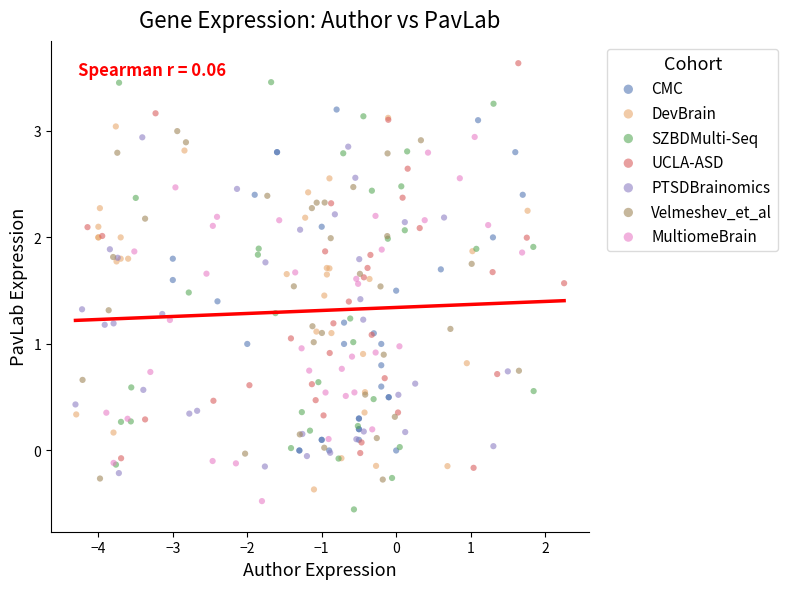

What are all the series names shown in the legend?

CMC, DevBrain, SZBDMulti-Seq, UCLA-ASD, PTSDBrainomics, Velmeshev_et_al, MultiomeBrain